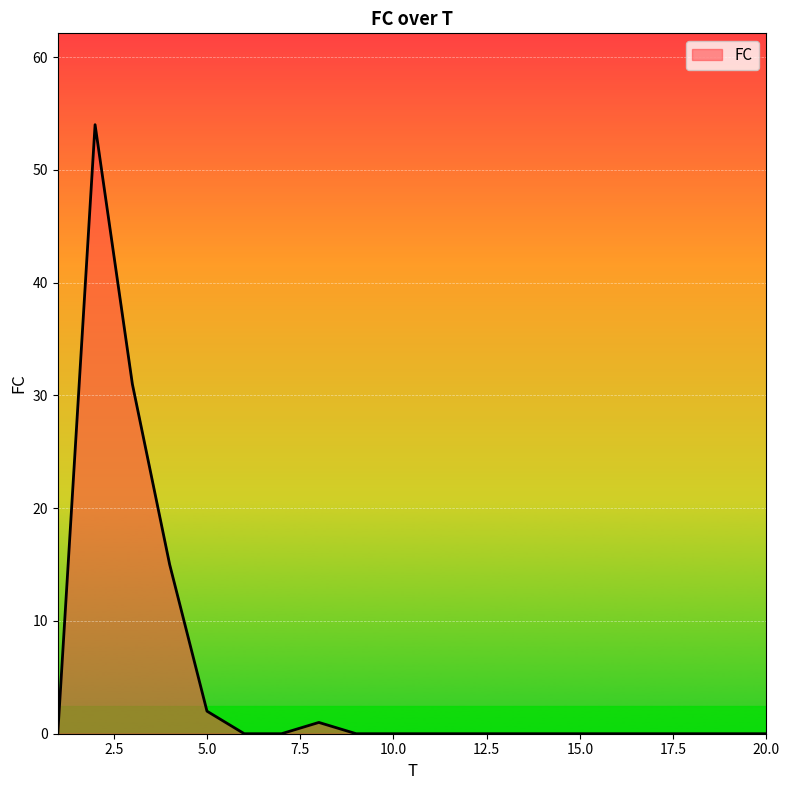

What is the greatest value displayed?

54